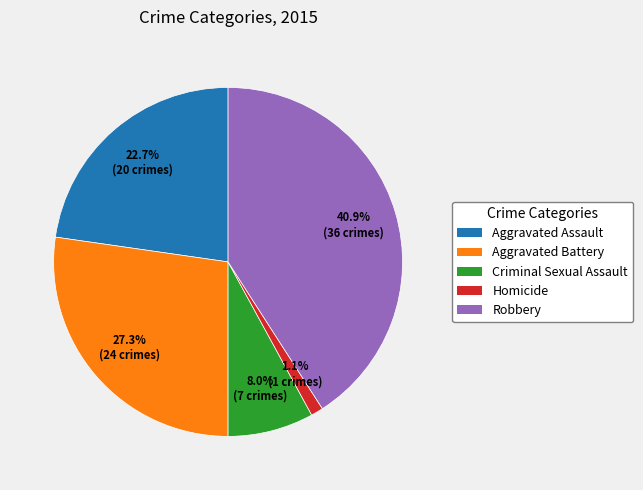

The Homicide slice represents 11% of the pie. True or false?

False